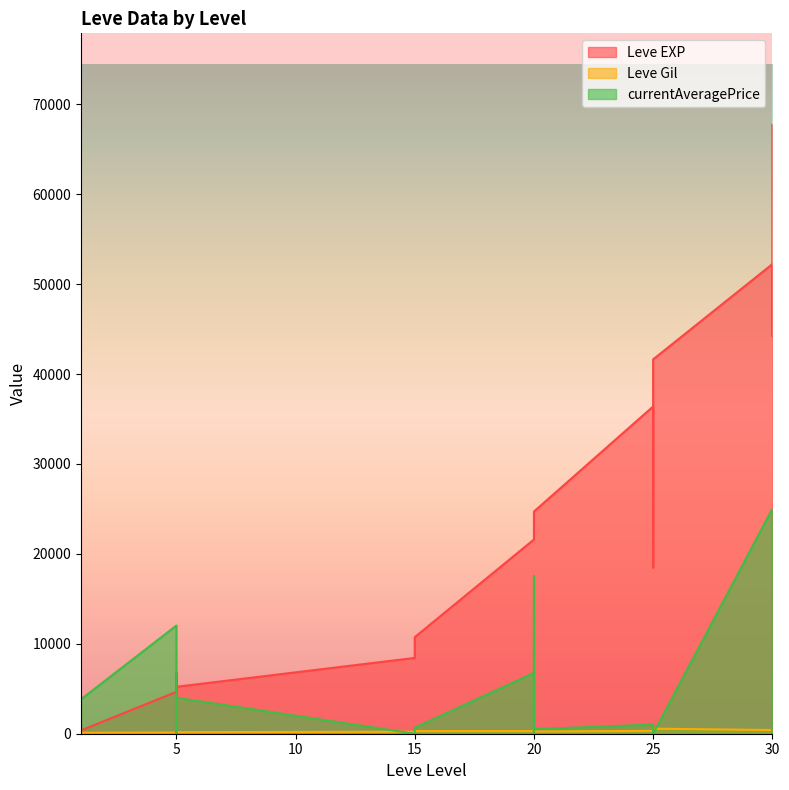

The value of Leve Gil at 1 is 180. True or false?

False